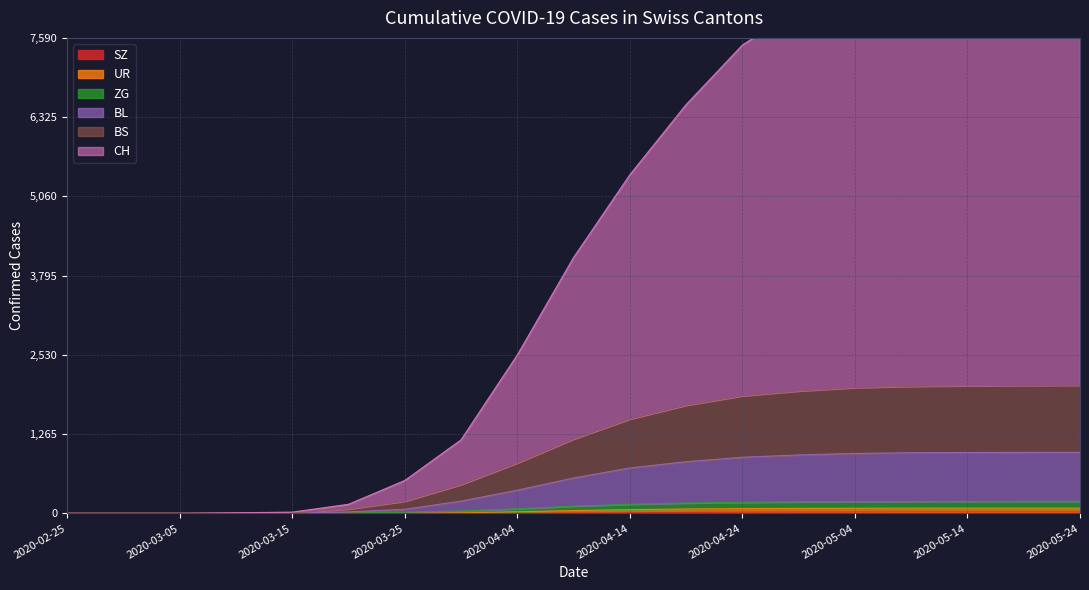

The value of UR at 2020-04-09 is 45. True or false?

True